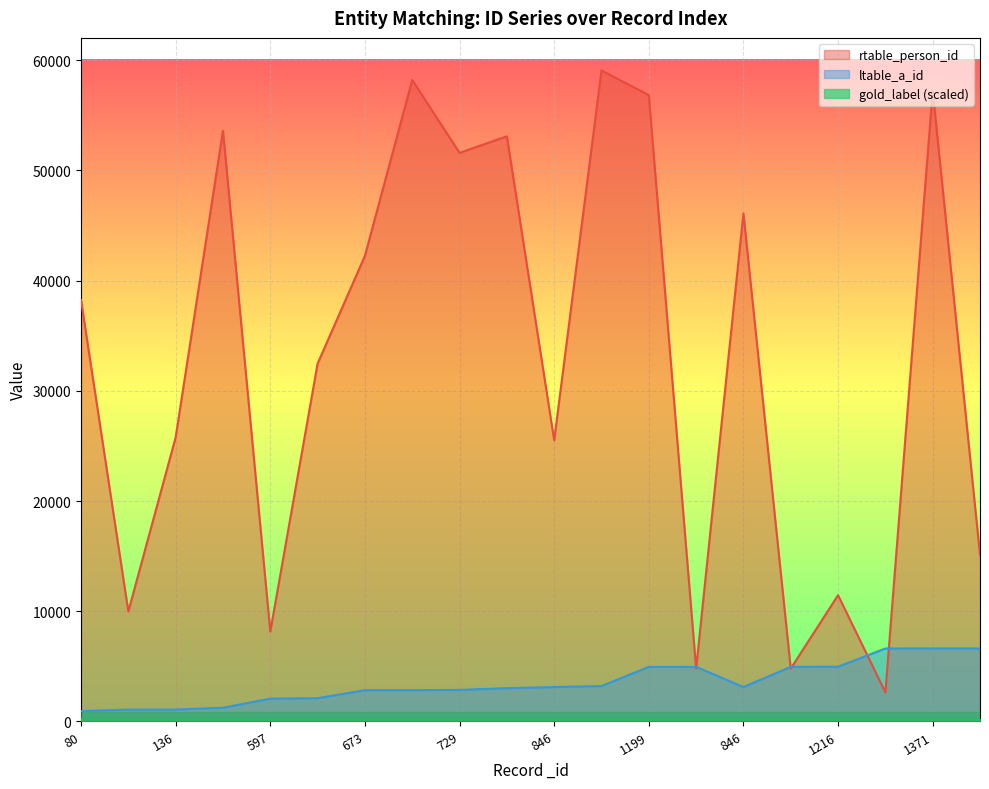

In ltable_a_id, how many points are lower than both neighbors (excluding endpoints)?

1